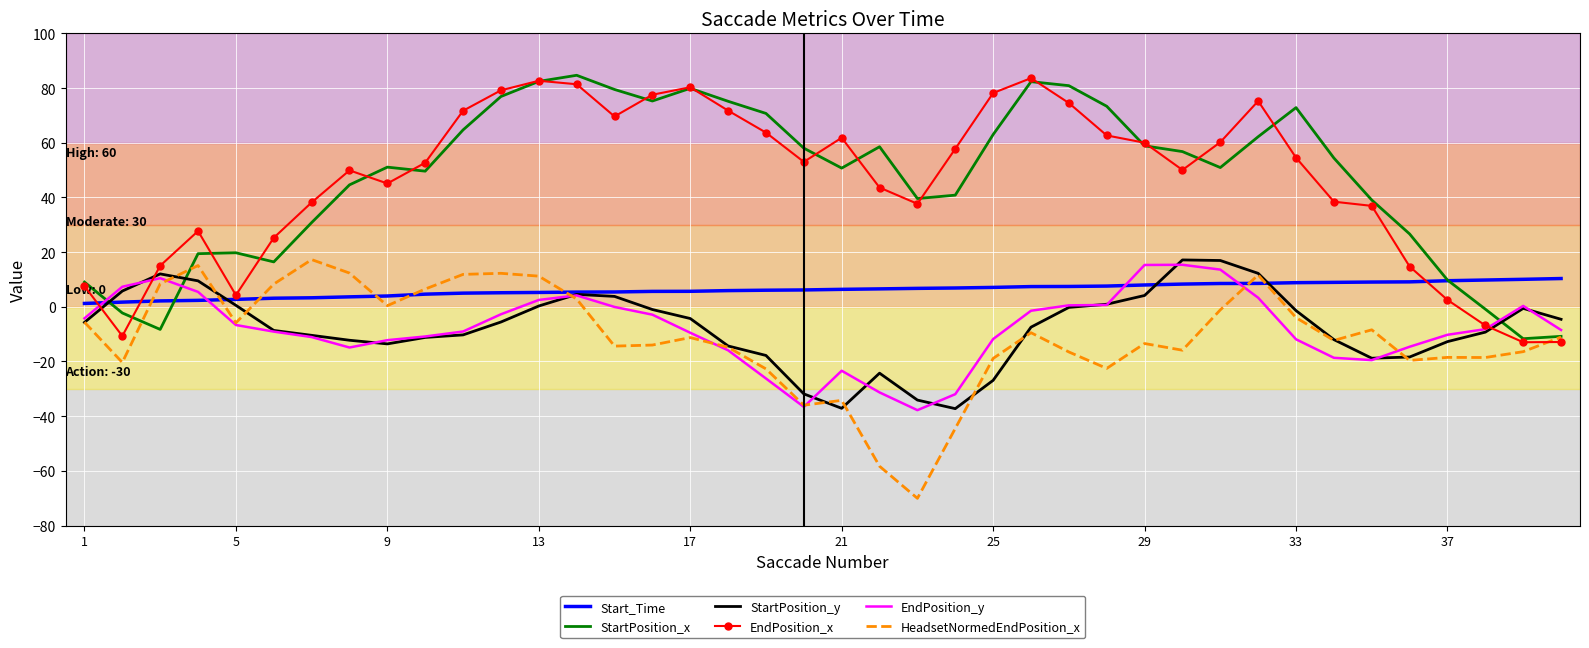

What is the highest value of the Start_Time series?

10.3